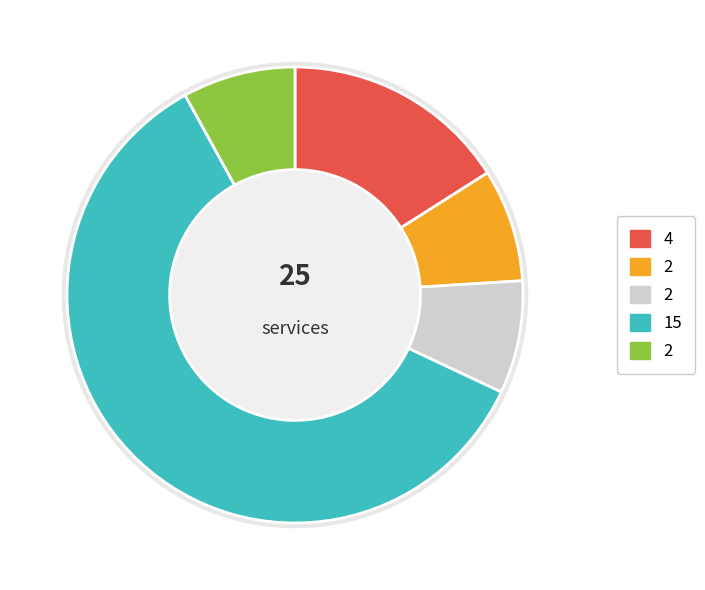

How many segments does this pie chart have?

5